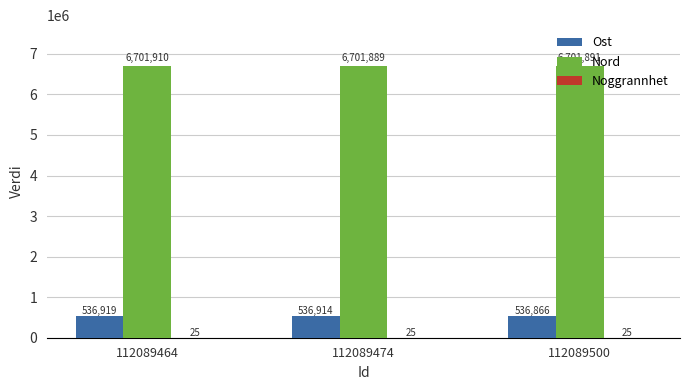

Which series changed the most between 112089464 and 112089474?

Nord